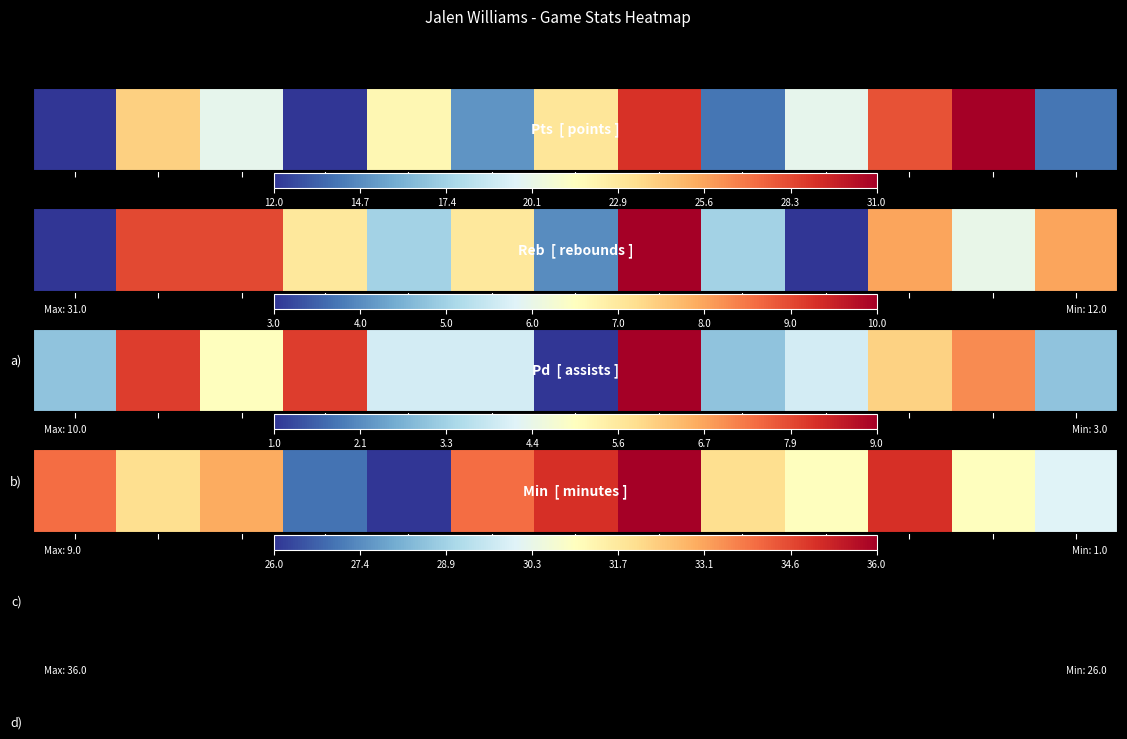

At which label is the value closest to 31?

9